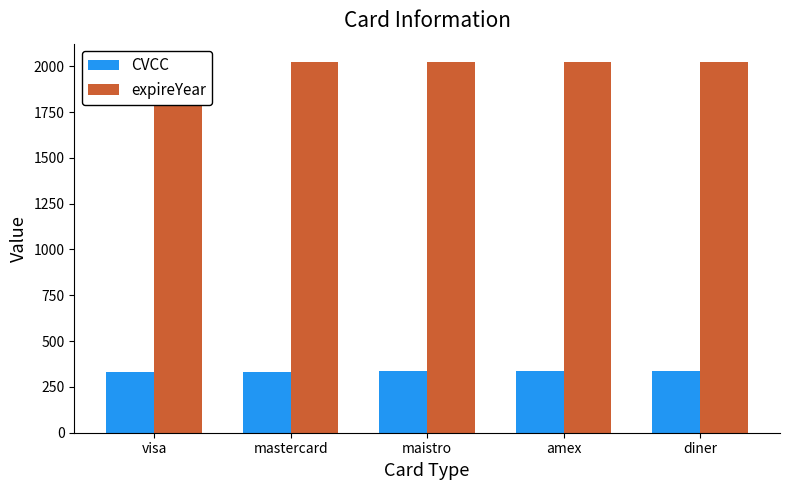

What is the lowest value of the expireYear series?

2022